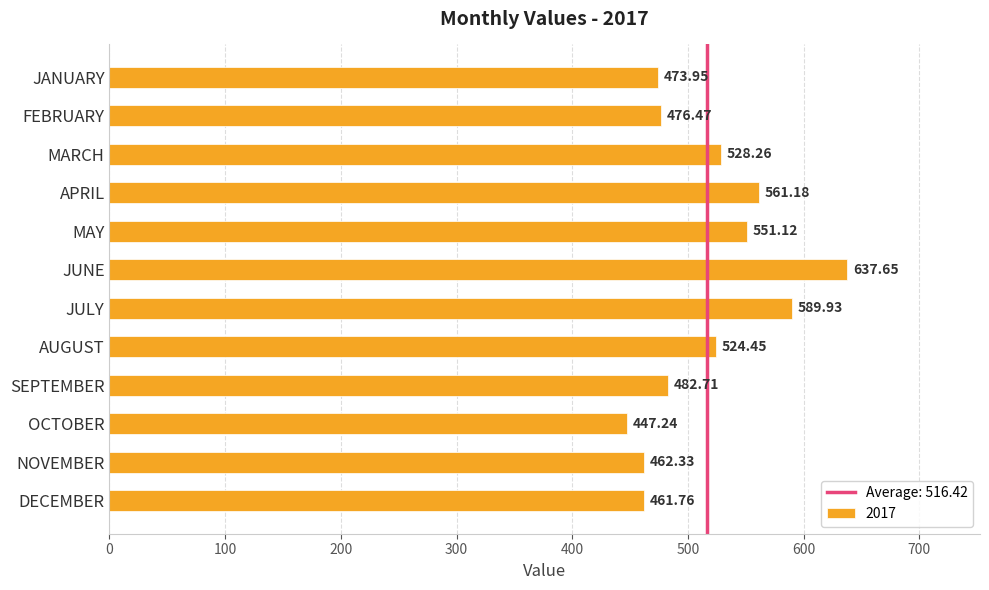

What is the sum of the values at MARCH and JULY?

1118.2